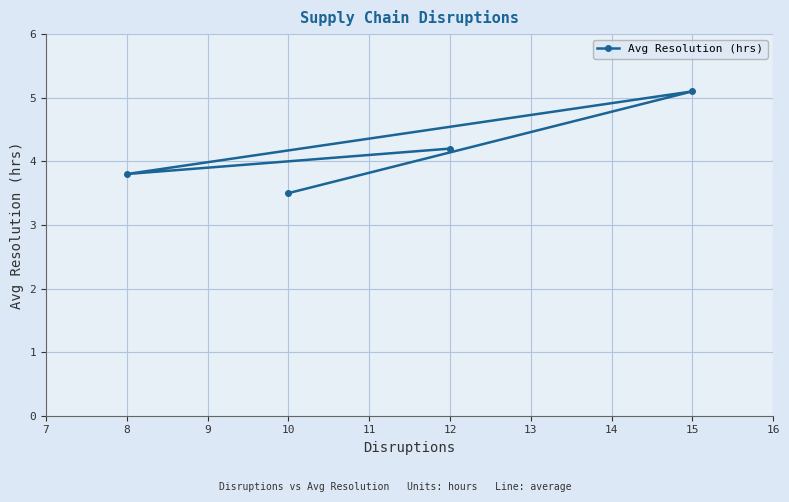

The chart shows a value of 3.5 at 10. True or false?

True